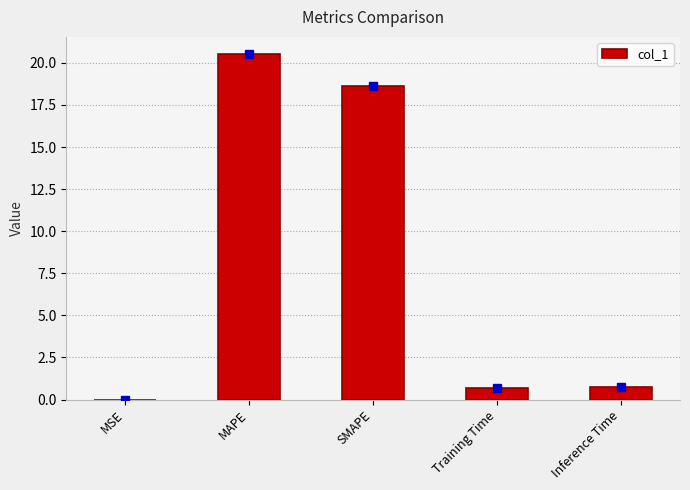

Which has a higher value, MSE or MAPE?

MAPE